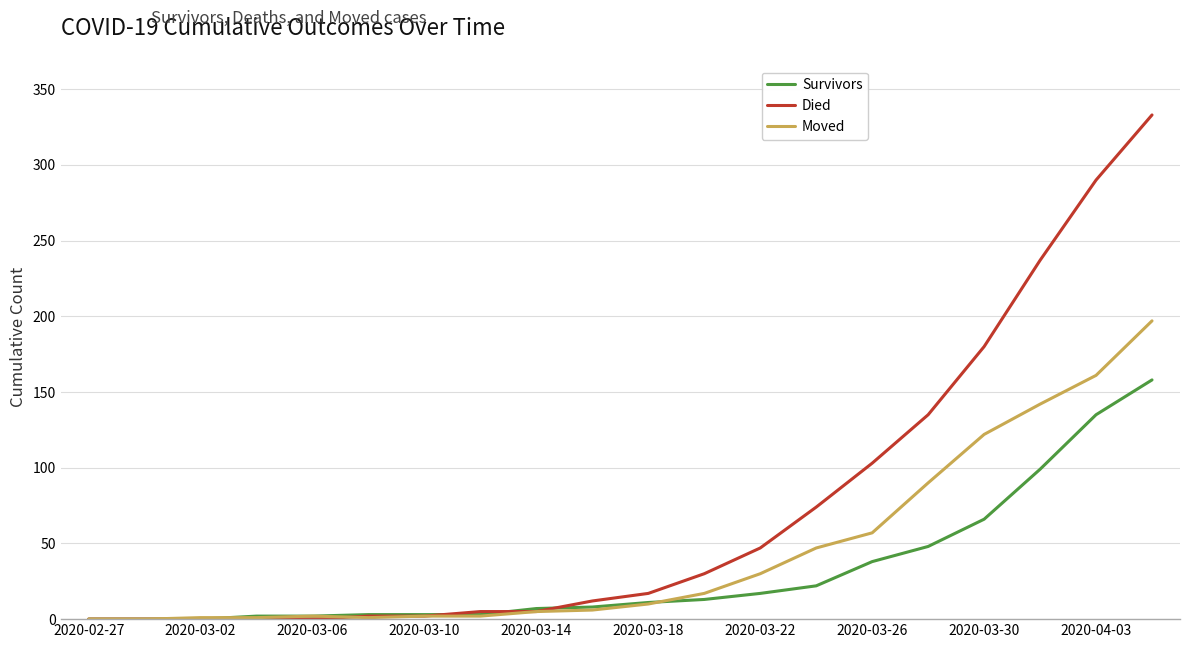

What is the maximum value shown in the chart?

333